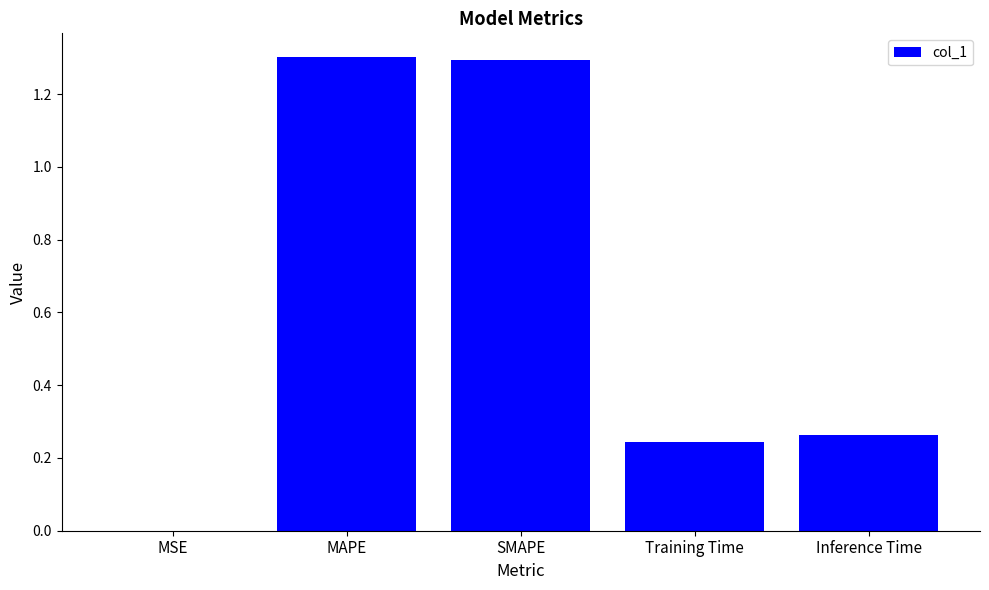

What is the sum of the values at SMAPE and Inference Time?

1.6